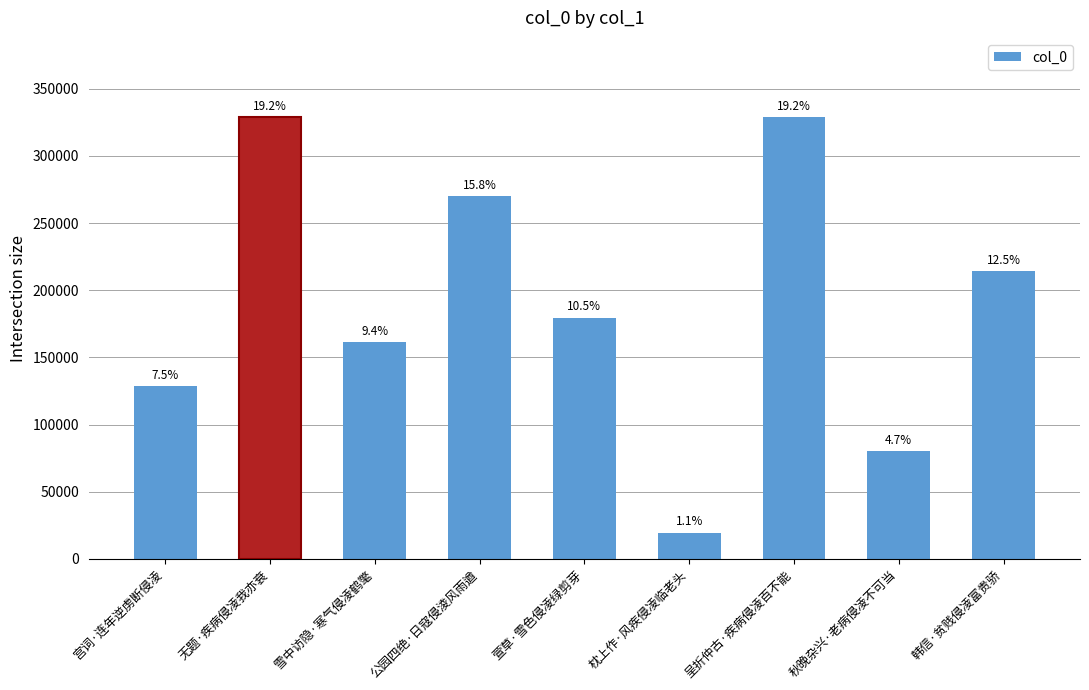

Which has a higher value, 萱草·雪色侵凌绿剪芽 or 公园四绝·日寇侵淩风雨遒?

公园四绝·日寇侵淩风雨遒